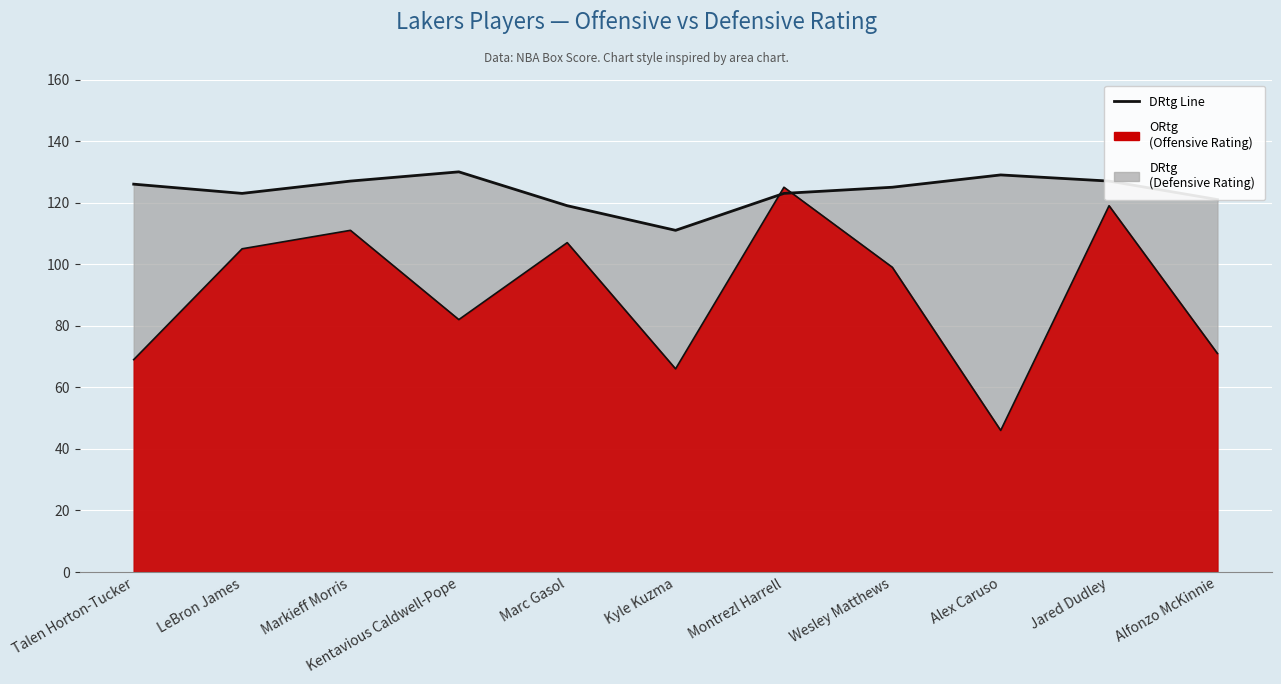

Which series ends up on top after the final intersection of DRtg Line and ORtg Line?

DRtg Line